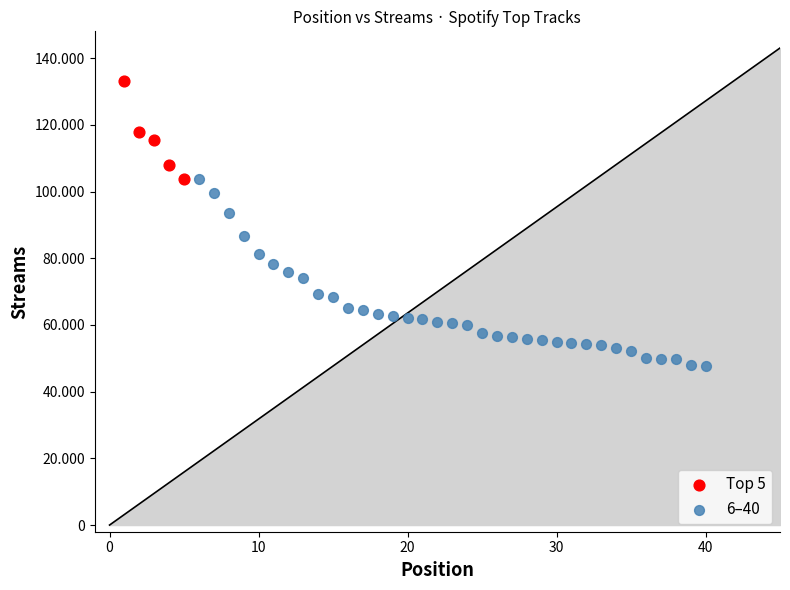

Which series reaches the minimum Y coordinate?

6–40